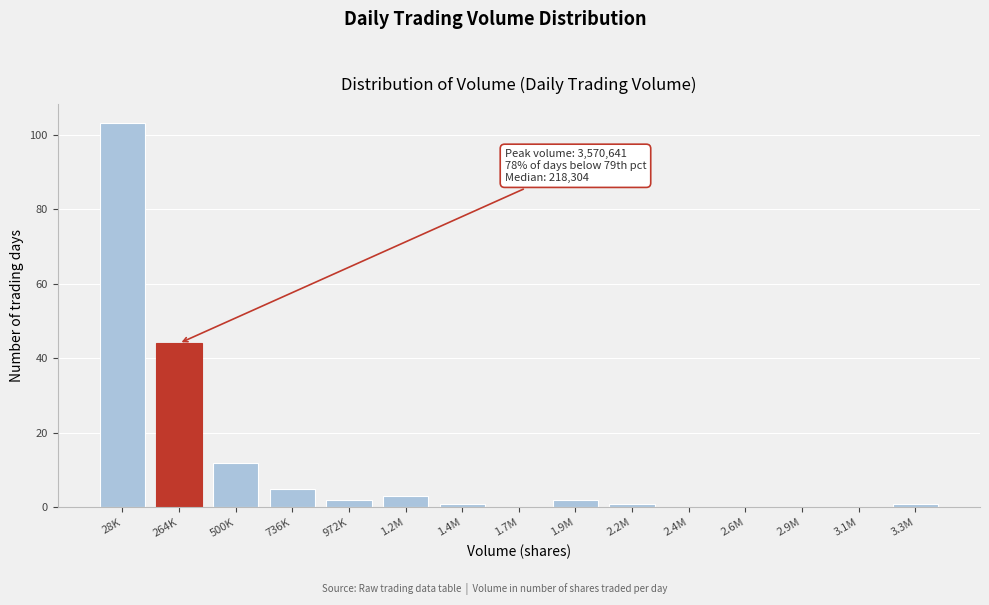

Reading left to right, list all the values displayed in this chart.

28K=103	264K=44	500K=12	736K=5	972K=2	1.2M=3	1.4M=1	1.7M=0	1.9M=2	2.2M=1	2.4M=0	2.6M=0	2.9M=0	3.1M=0	3.3M=1